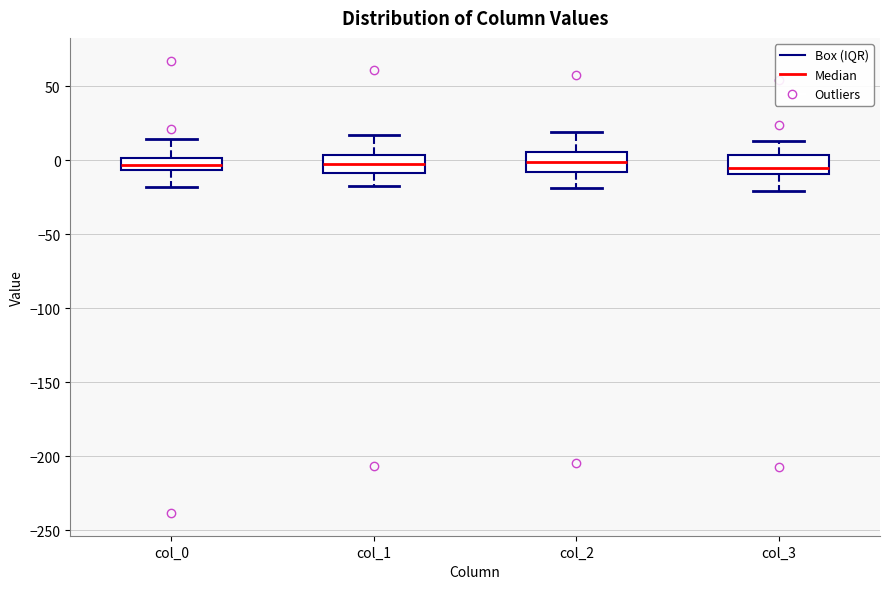

Reading left to right, read every box against the y-axis: the position of its median line, the range the box covers, and the ends of its whiskers. The values are not printed on the chart, so give them approximately, as read against the axis.

col_0: median -5 (inside the box), box -5 to 0, whiskers -20 to 15
col_1: median -5, box -10 to 5, whiskers -15 to 15
col_2: median 0, box -10 to 5, whiskers -20 to 20
col_3: median -5, box -10 to 5, whiskers -20 to 15